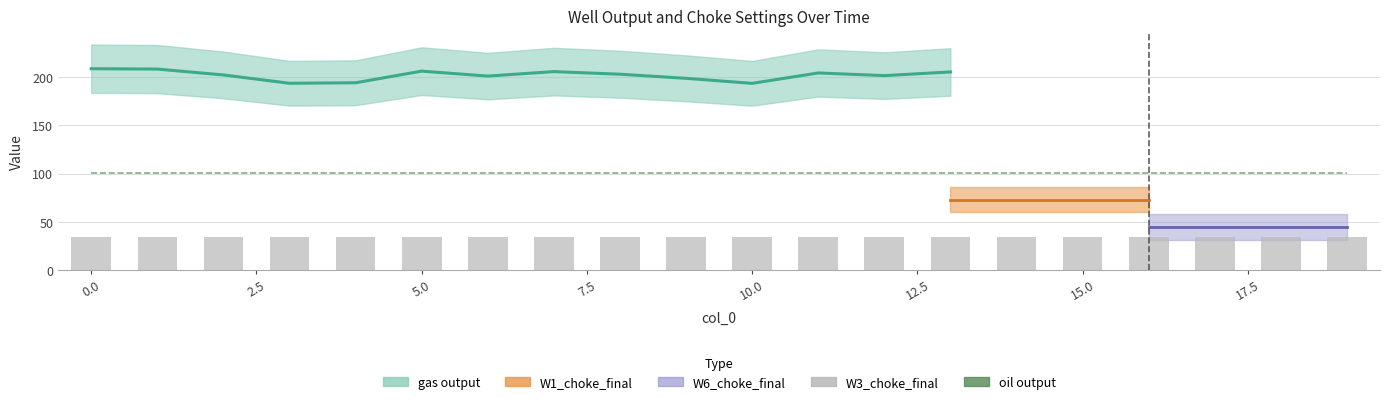

What is the maximum value for W3_choke_final?

33.9